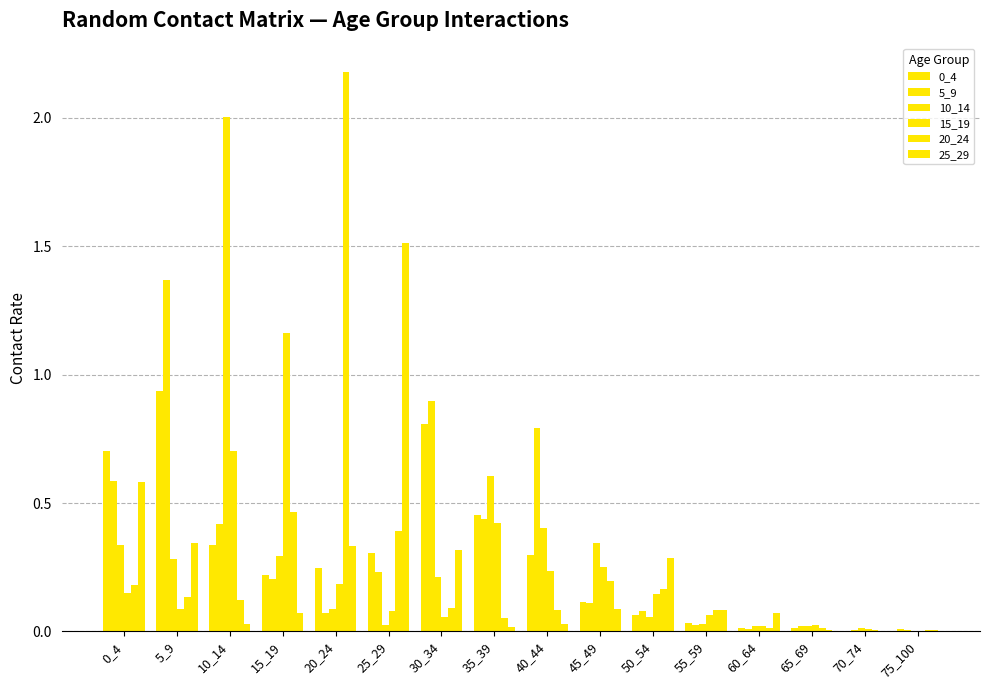

How many distinct data groups are displayed?

6